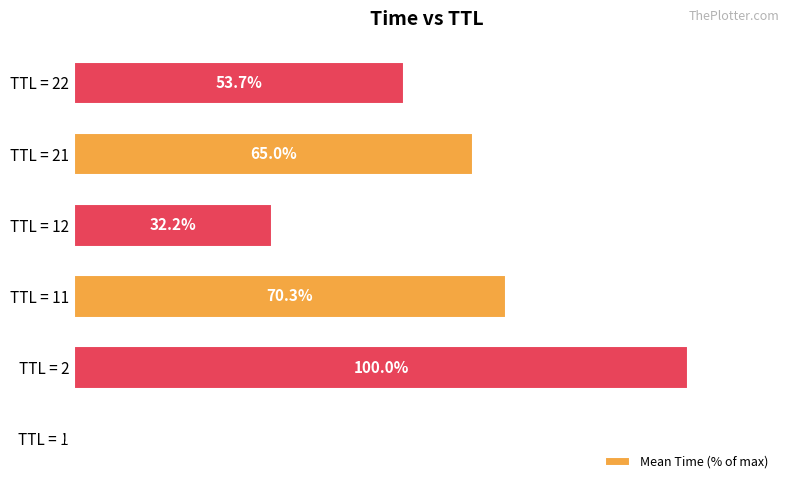

Which has a higher value, TTL = 11 or TTL = 12?

TTL = 11